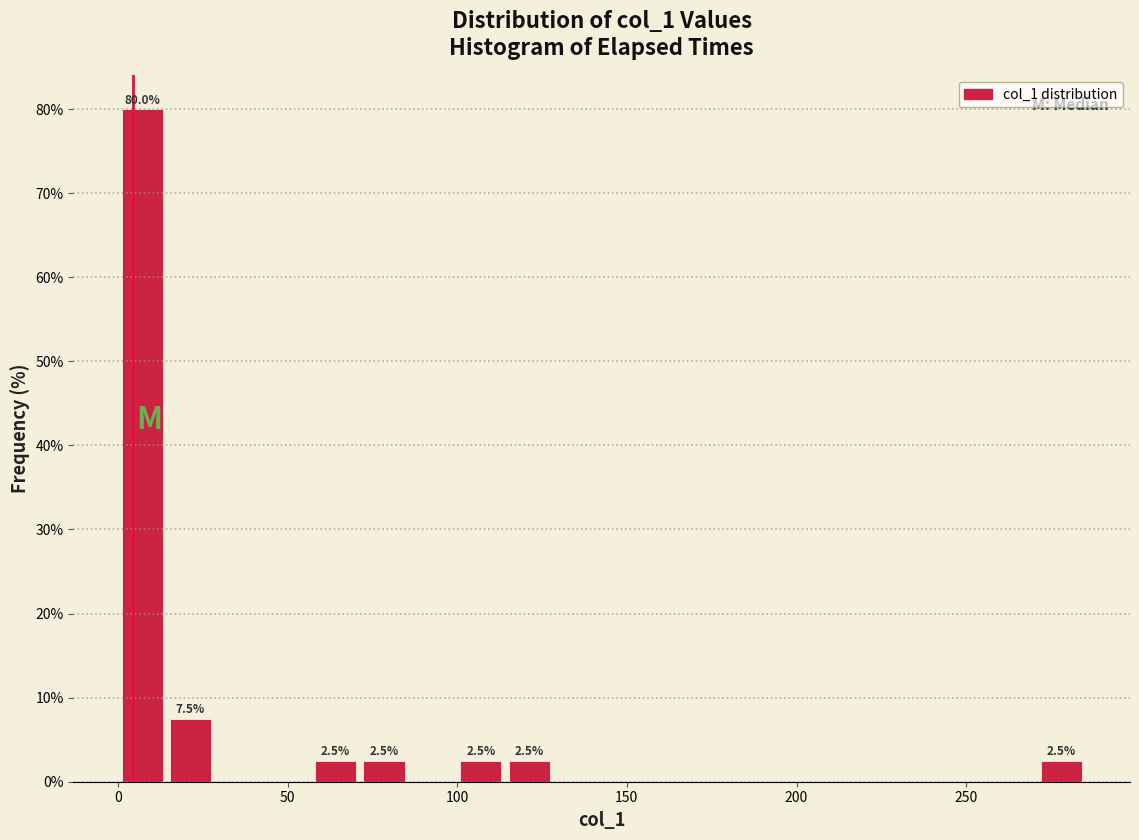

Around what value on the x-axis is the tallest bar? Give the approximate position of its centre, as read against the axis.

5